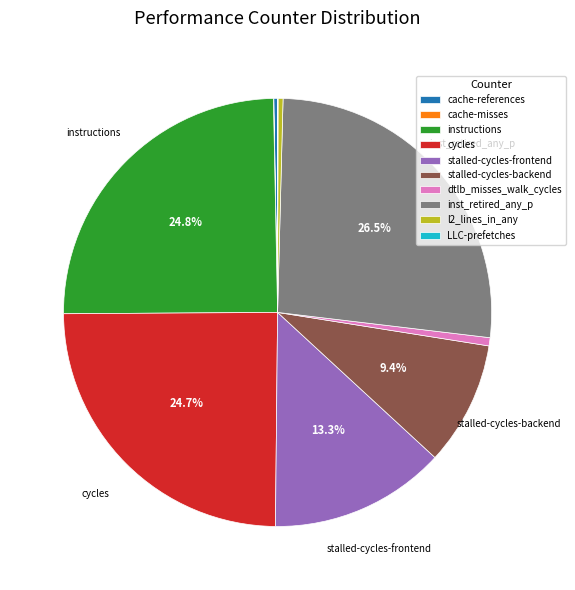

To the nearest percent, what is the combined percentage of stalled-cycles-frontend and stalled-cycles-backend?

23%